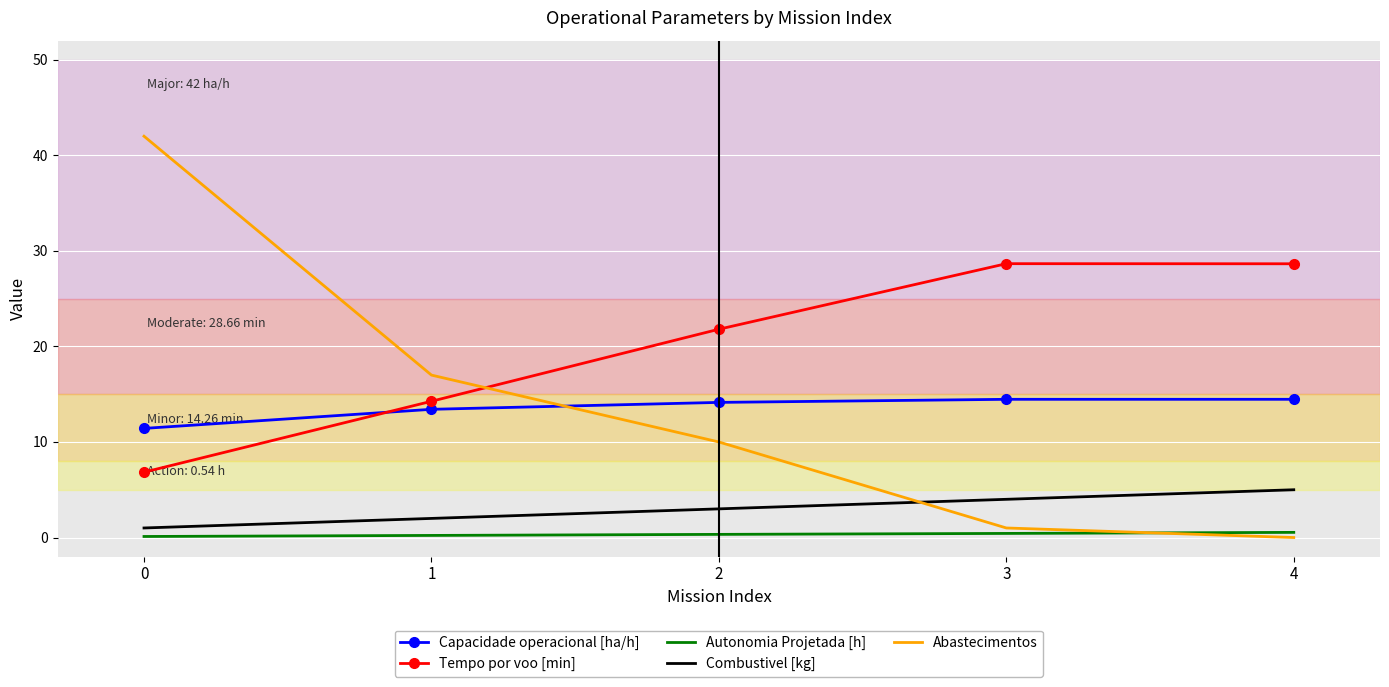

What is the difference between the Tempo por voo [min] values at 2 and 1?

7.5